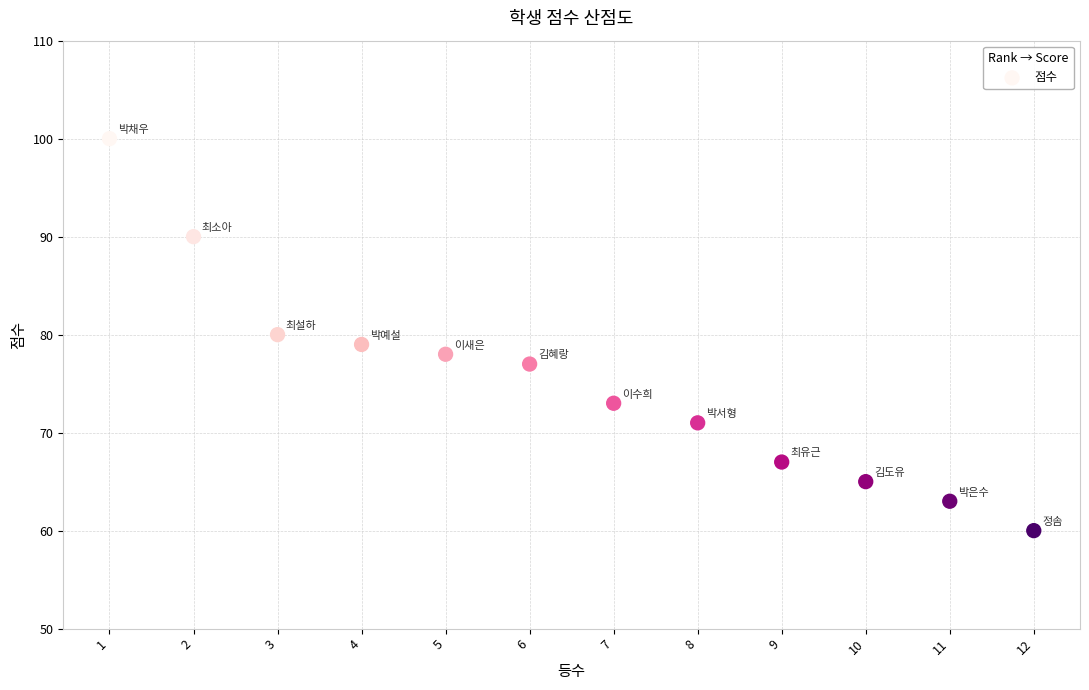

What is the average X value?

6